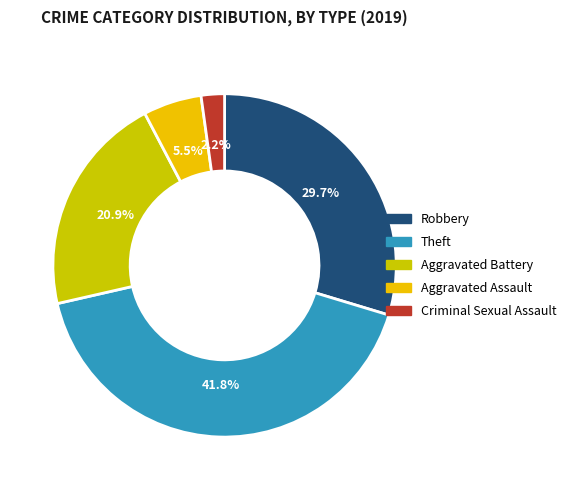

Which category has the biggest portion of the pie?

Theft